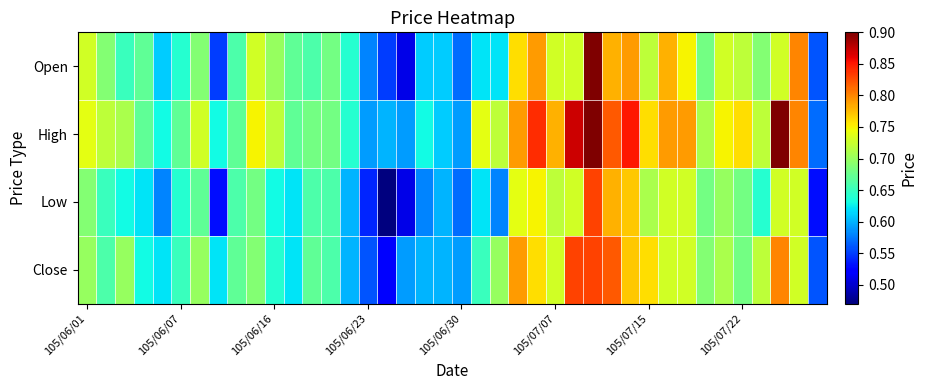

At how many categories does at least one series exceed 0?

40